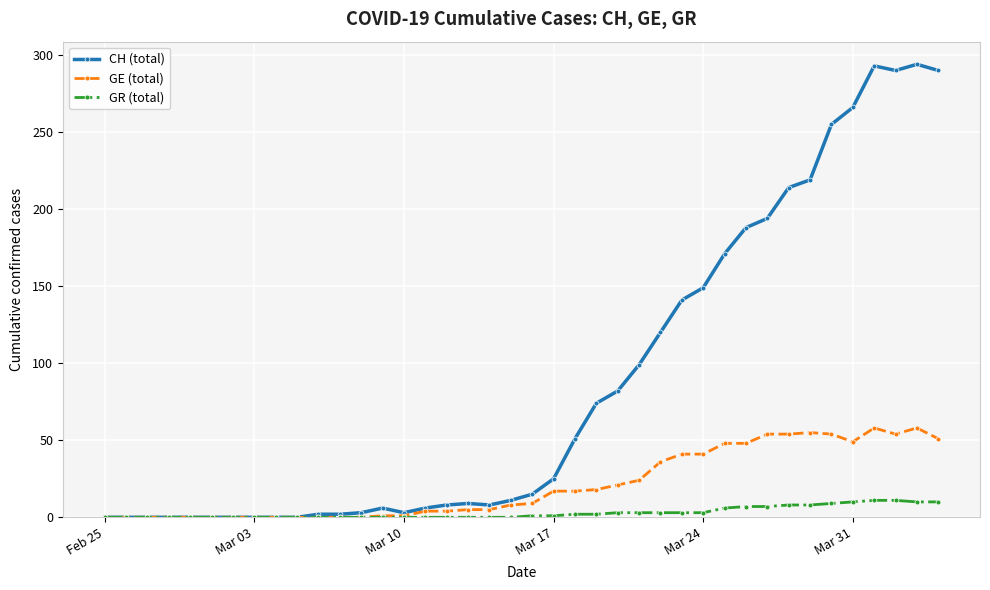

List the series in order of their overall mean, lowest first.

GR (total), GE (total), CH (total)